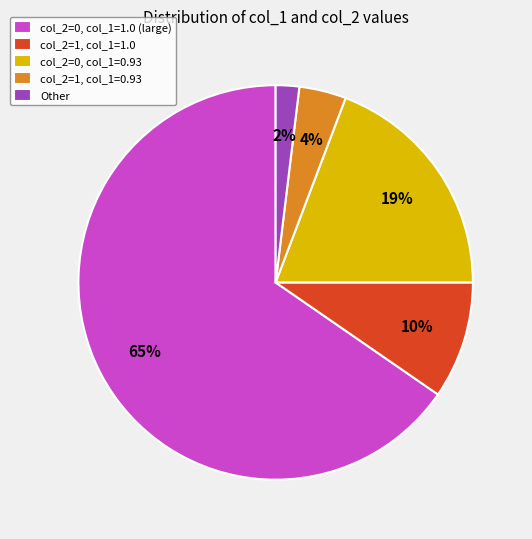

To the nearest percent, what portion does col_2=0, col_1=1.0 (large) represent?

65%